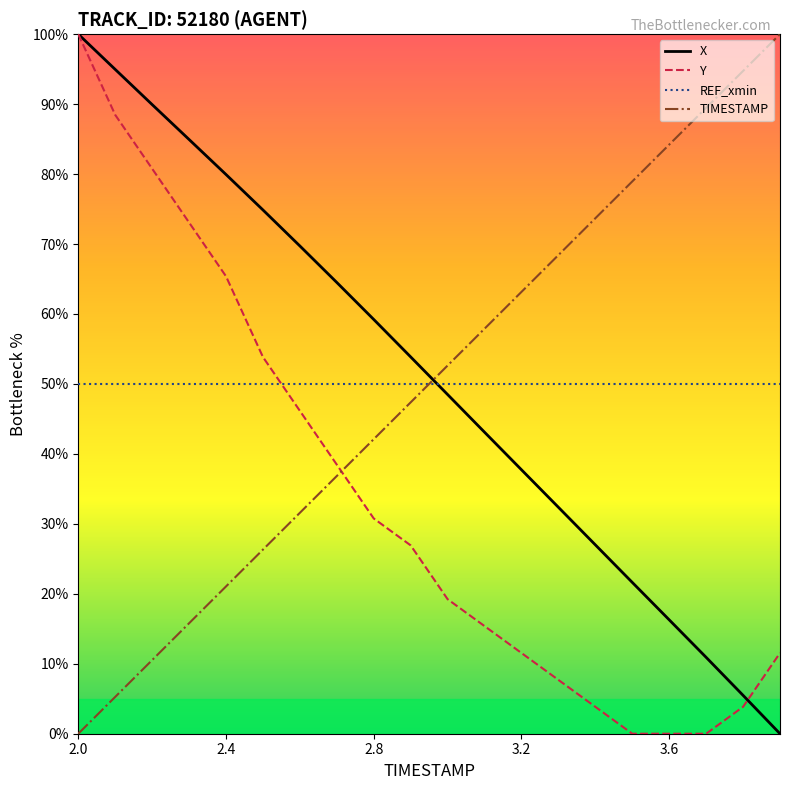

After their last crossing, which series has the higher values: X or Y?

Y